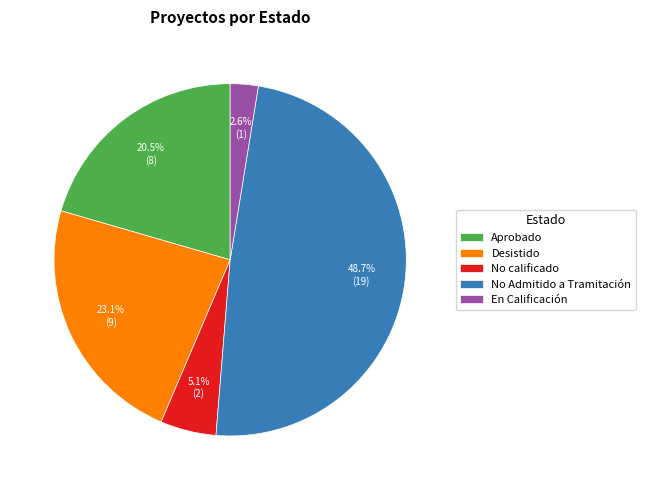

What is the ratio of the value at Desistido to the value at Aprobado?

1.1